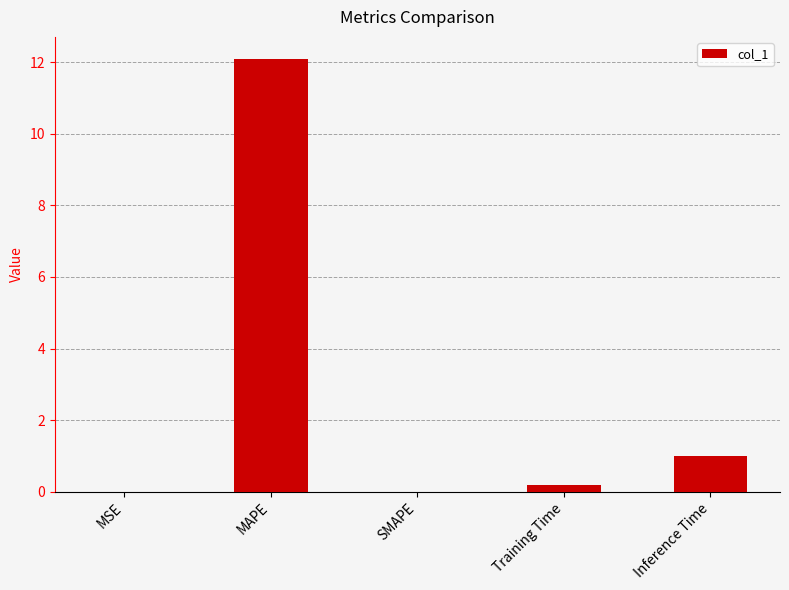

Are the bars grouped side by side (vs. stacked)?

No